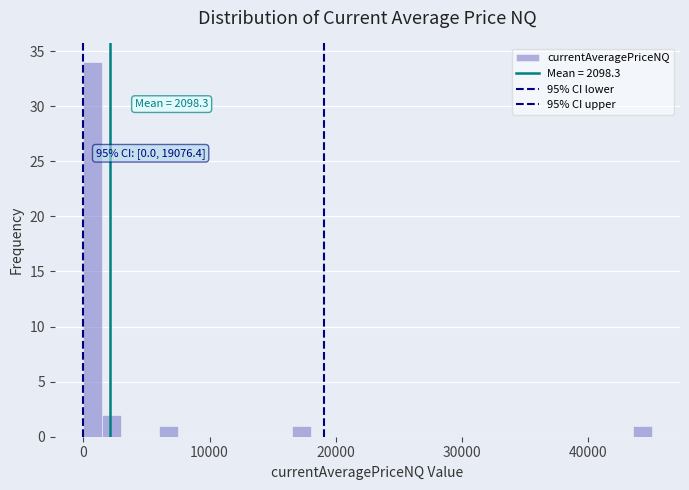

Around what value on the x-axis is the tallest bar? Give the approximate position of its centre, as read against the axis.

1000